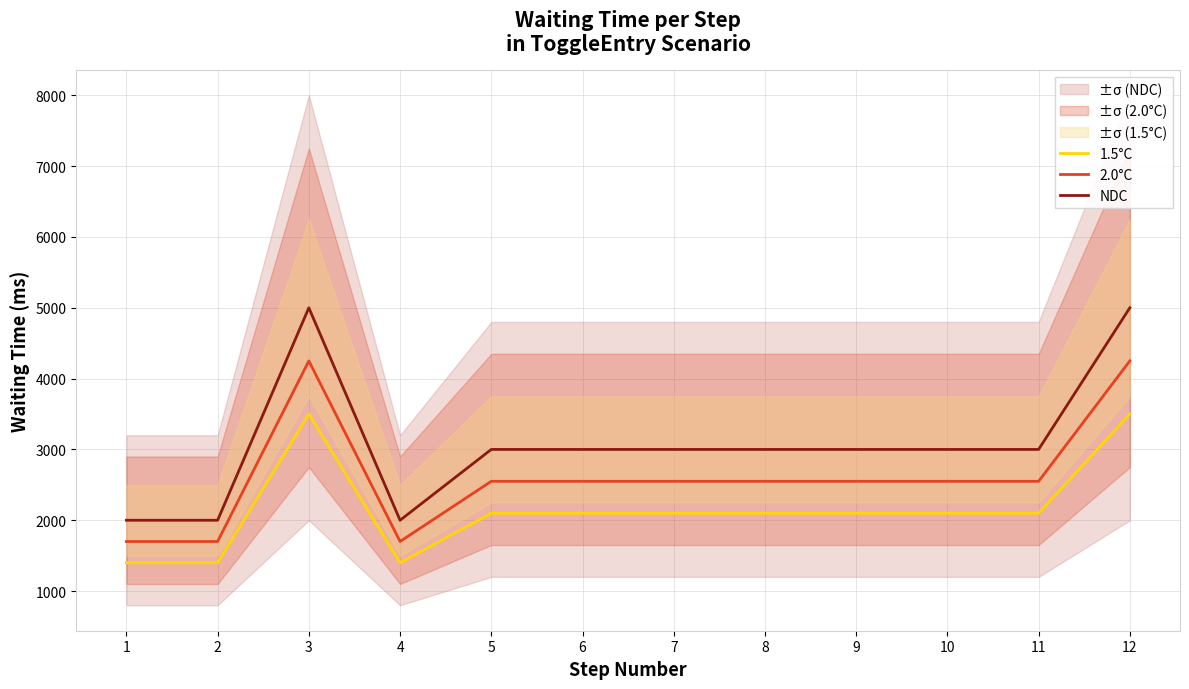

Is the value of NDC at 1 greater than the value of 2.0°C at 5?

No